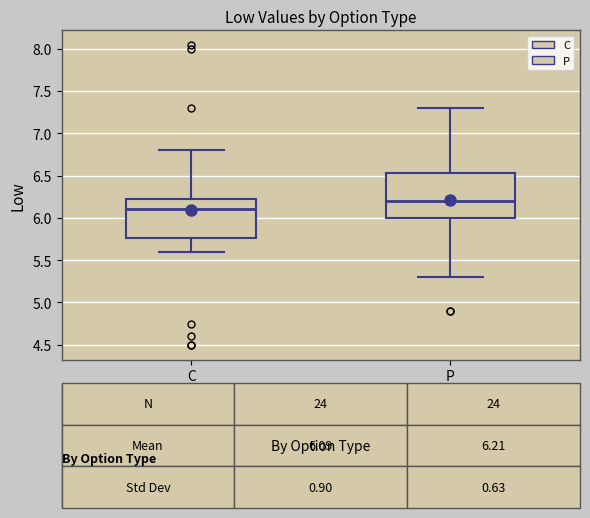

Which box's median line is the highest?

P